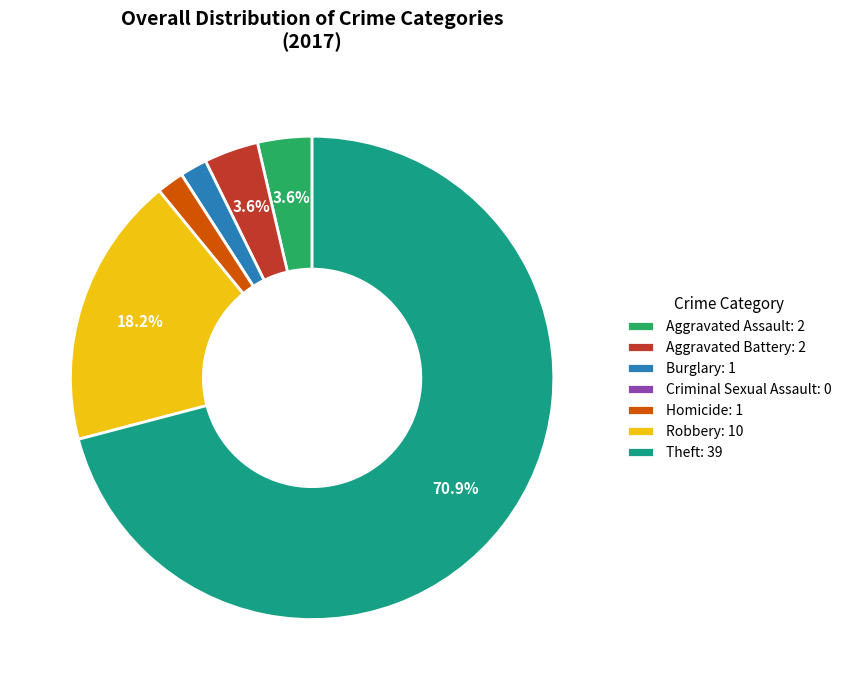

Which slice is the largest?

Theft